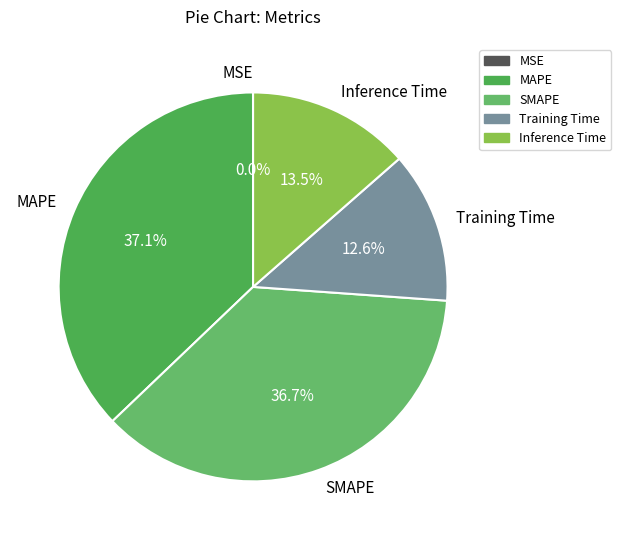

To the nearest percent, what is the average slice percentage?

20%